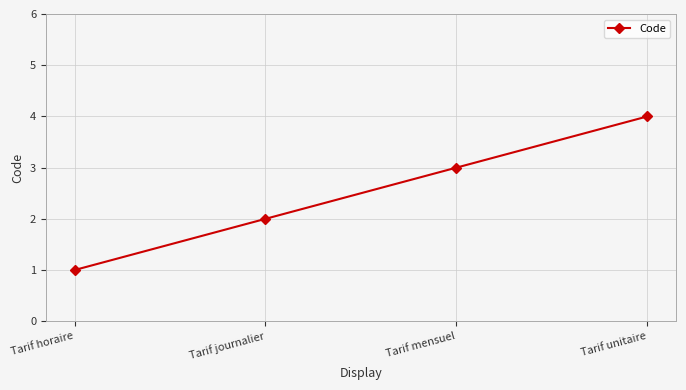

What is the value of the 1st point from the left?

1